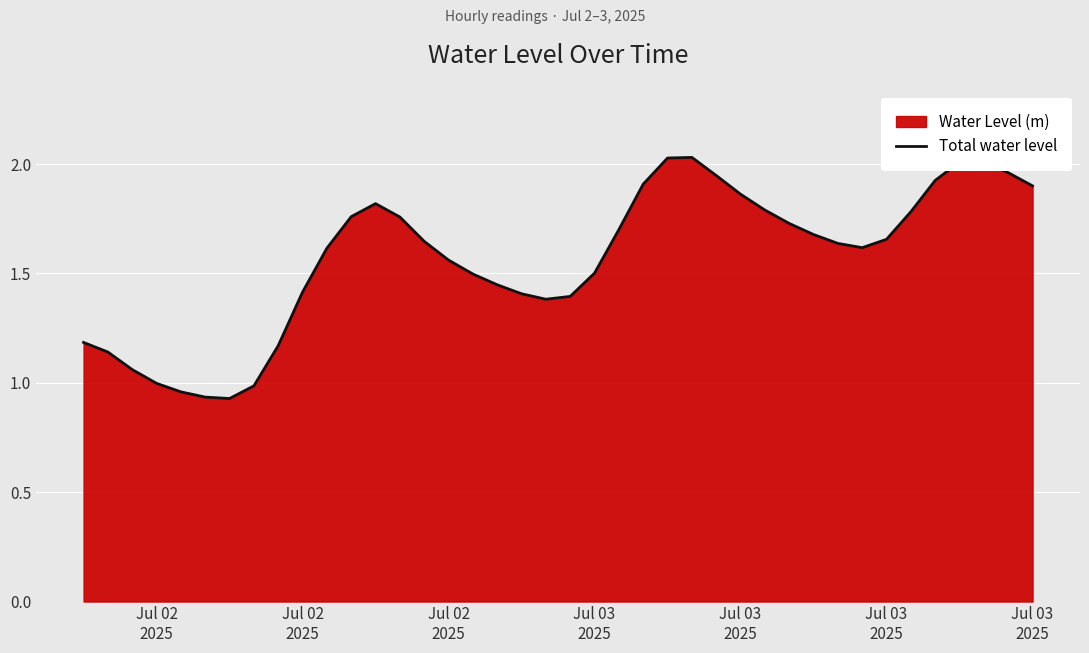

How many distinct data groups are displayed?

1